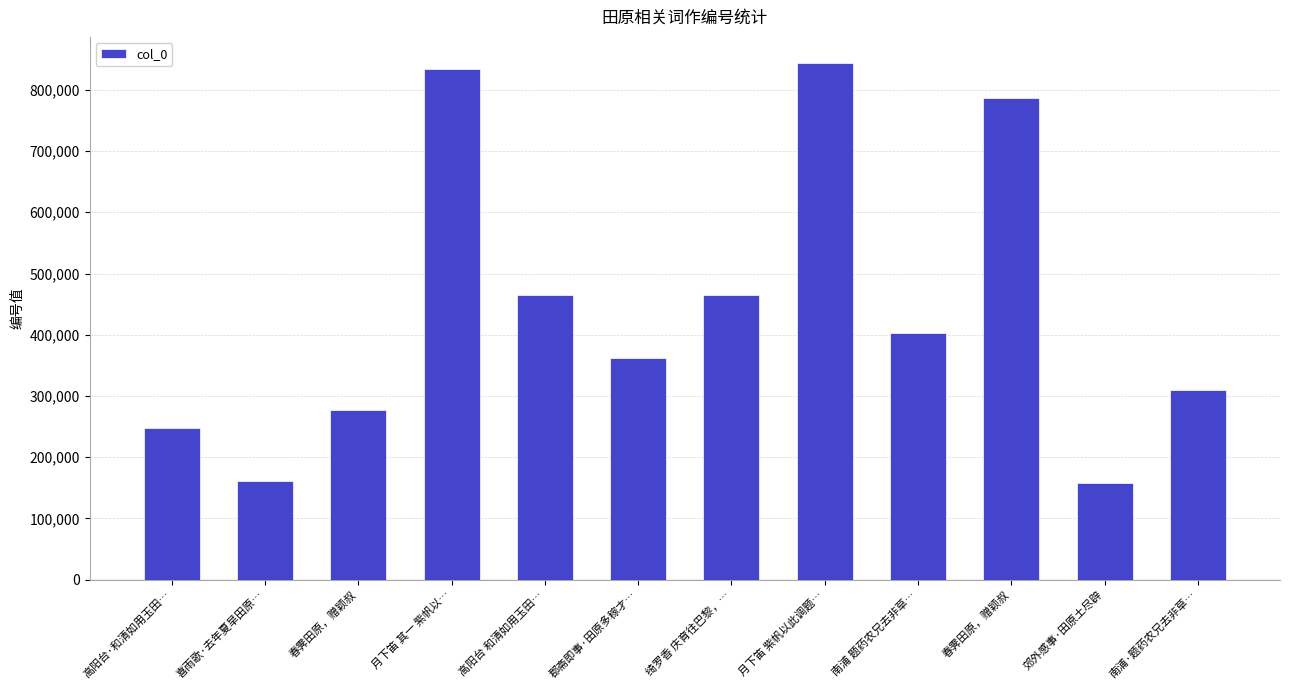

How many values are below 402907?

6